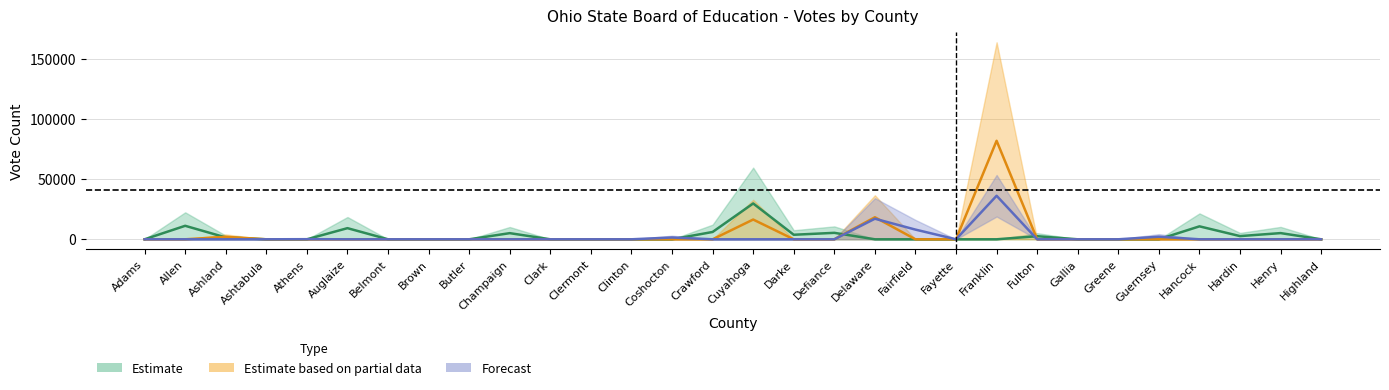

Which series has the largest range (max minus min)?

Partial Estimate (Miranda/Nicks)